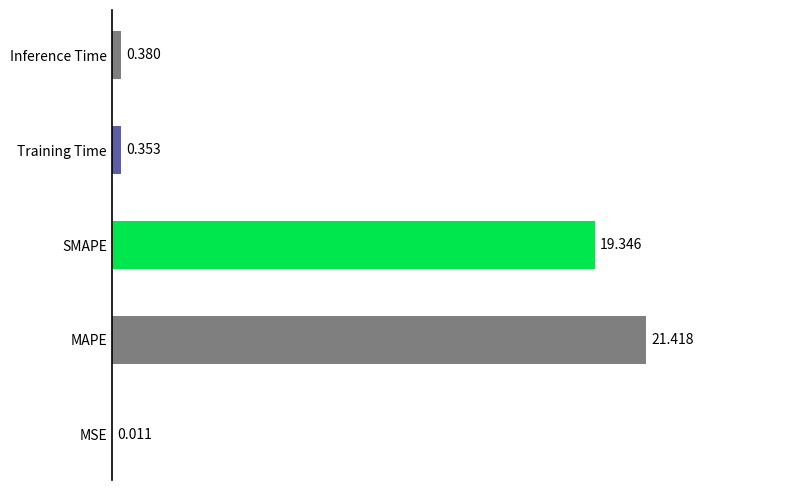

Which has a higher value, MAPE or SMAPE?

MAPE